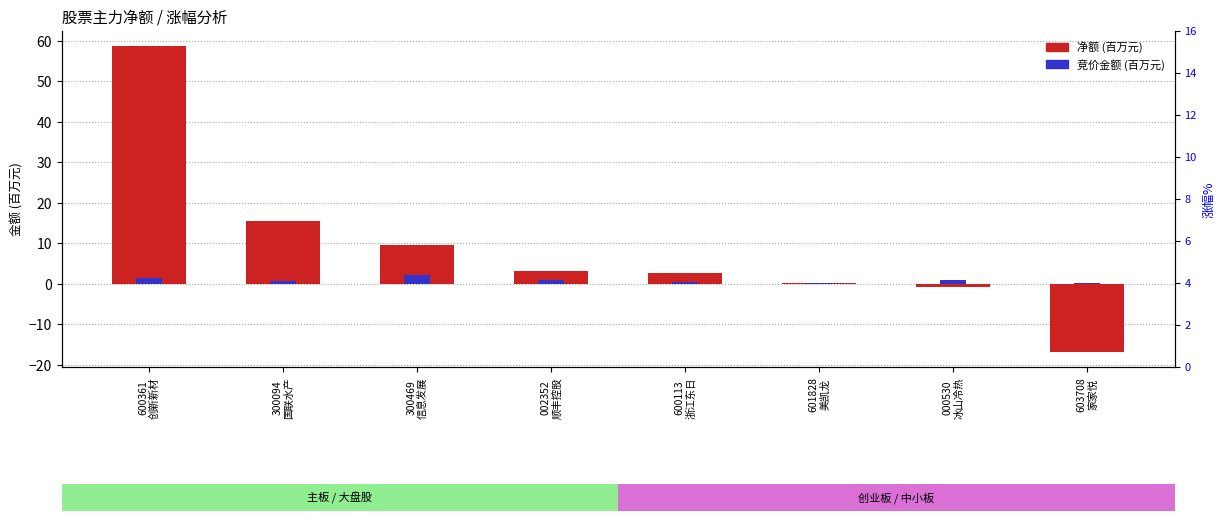

What is the difference between the maximum and minimum values in the 竞价金额 (百万) series?

2.0